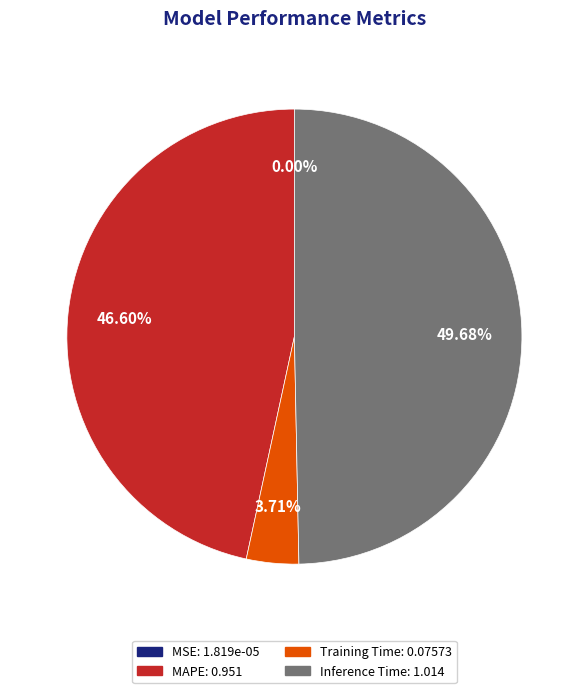

Is there any slice that represents more than half of the pie?

No